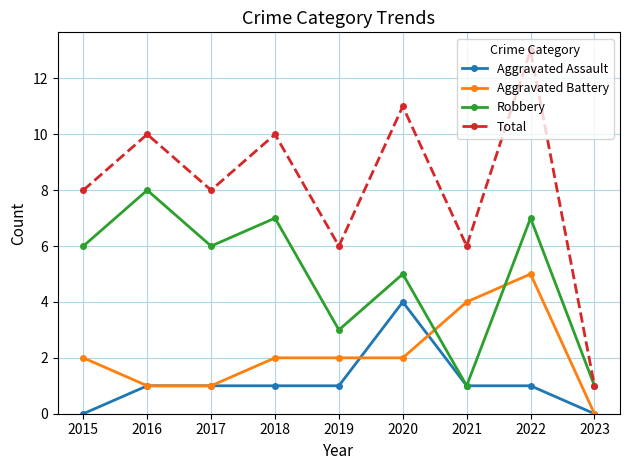

Which series has the largest range (max minus min)?

Total